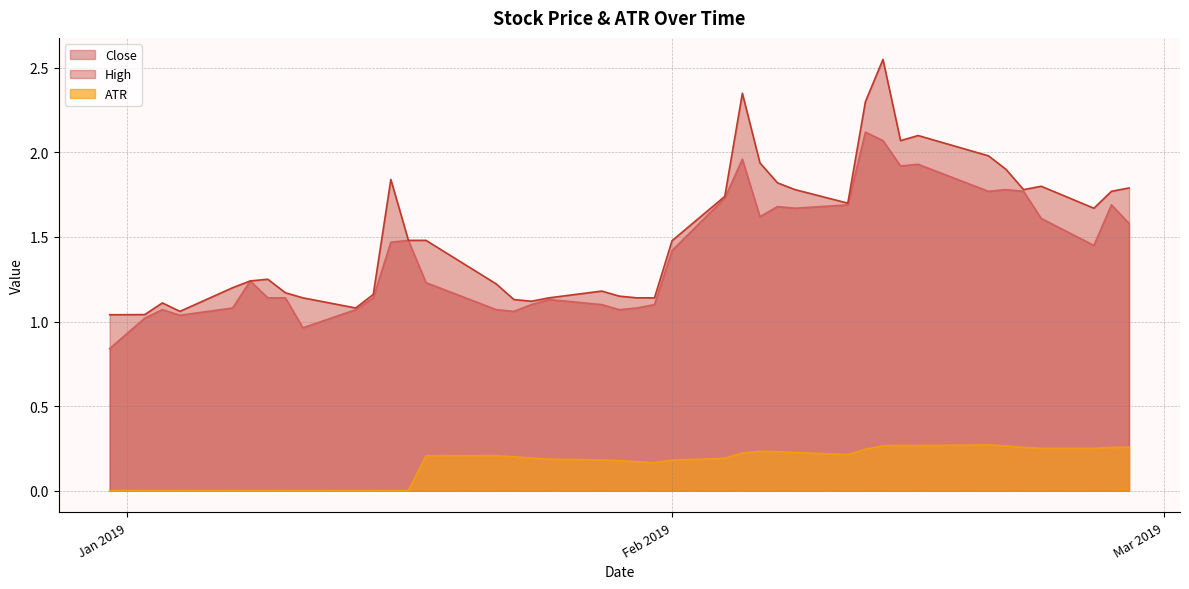

What are all the series names shown in the legend?

Close, High, ATR